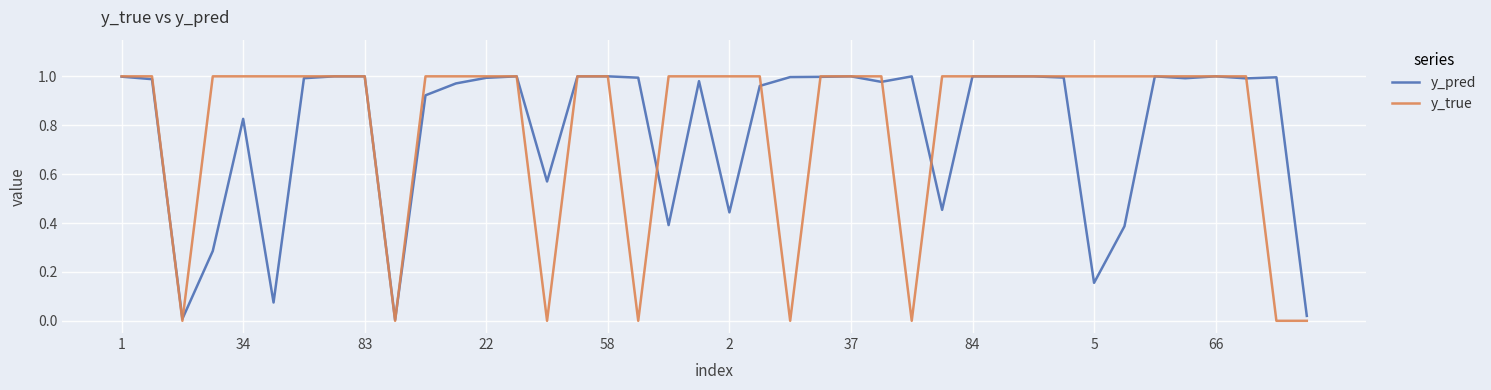

Which series has the widest spread of values?

y_true